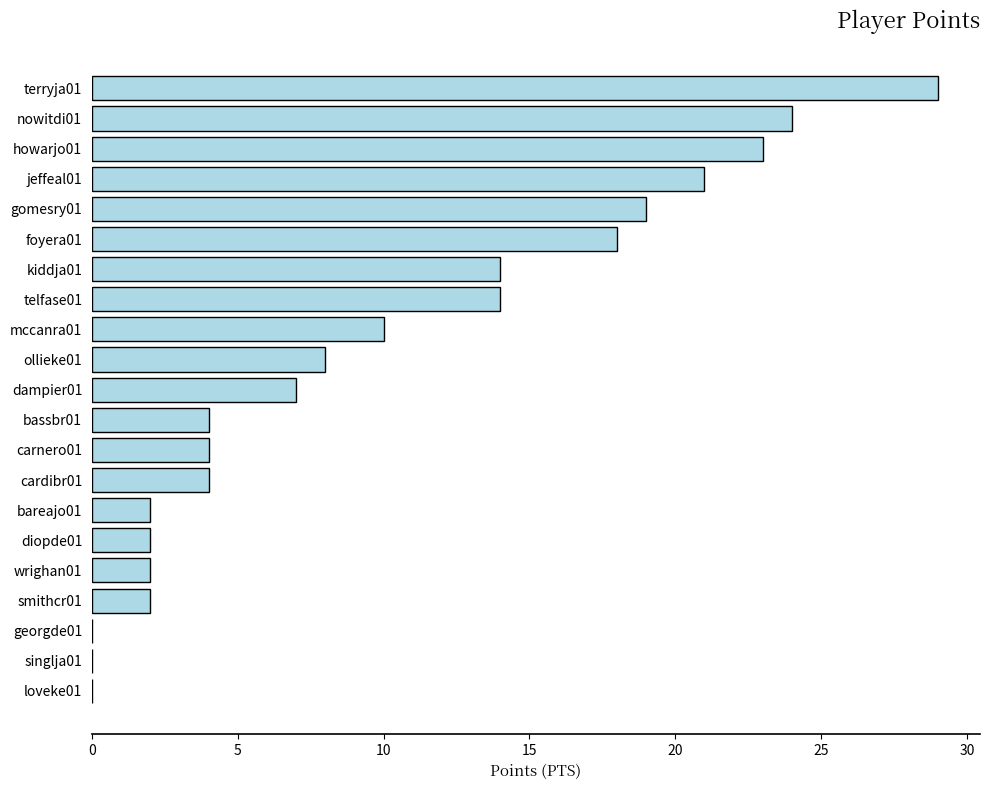

Count the number of categories in the chart.

21